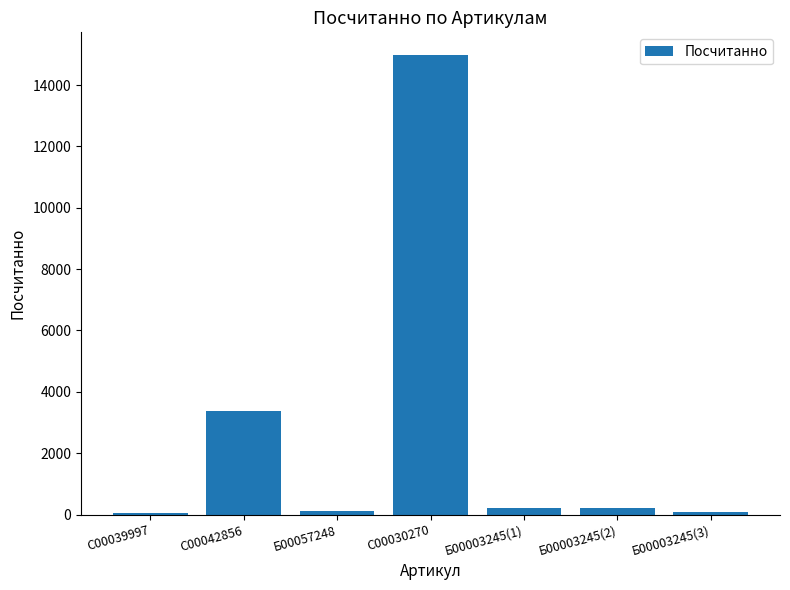

The value at C00042856 is 3359.8. True or false?

True